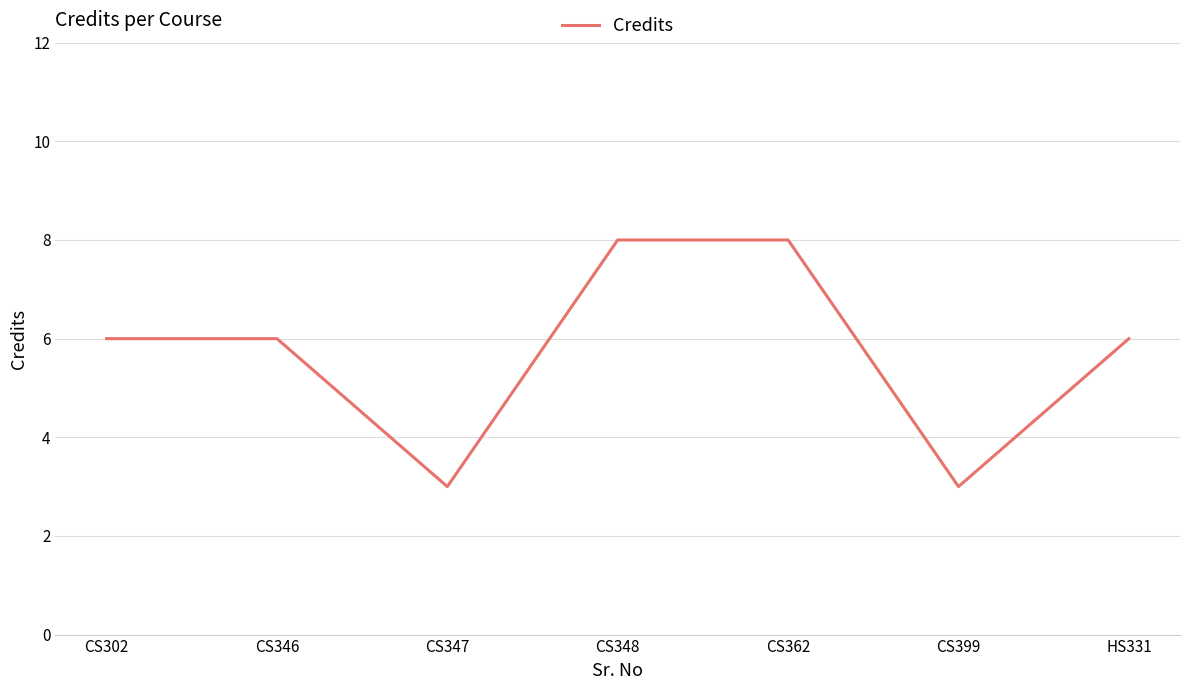

What is the smallest value displayed?

3